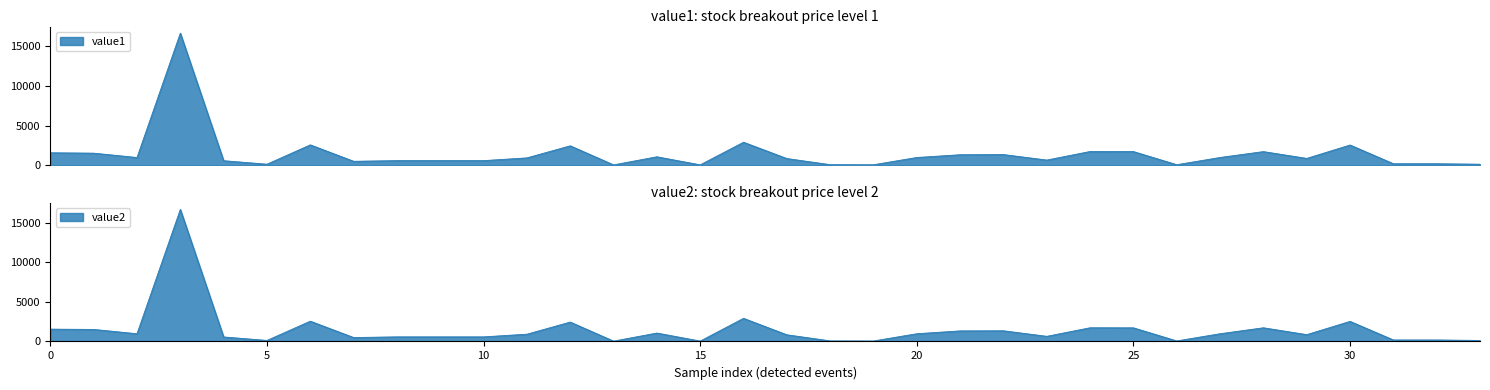

What is the maximum value for value1?

16625.2